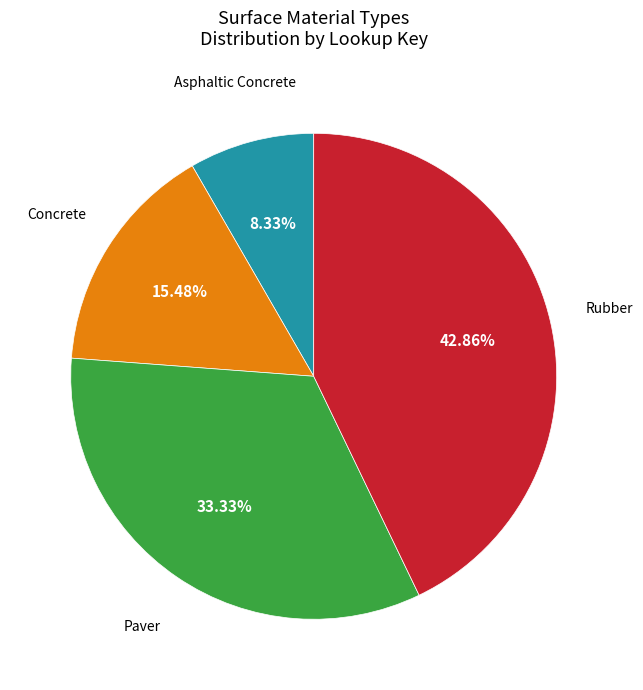

Does Asphaltic Concrete represent more than half of the total?

No